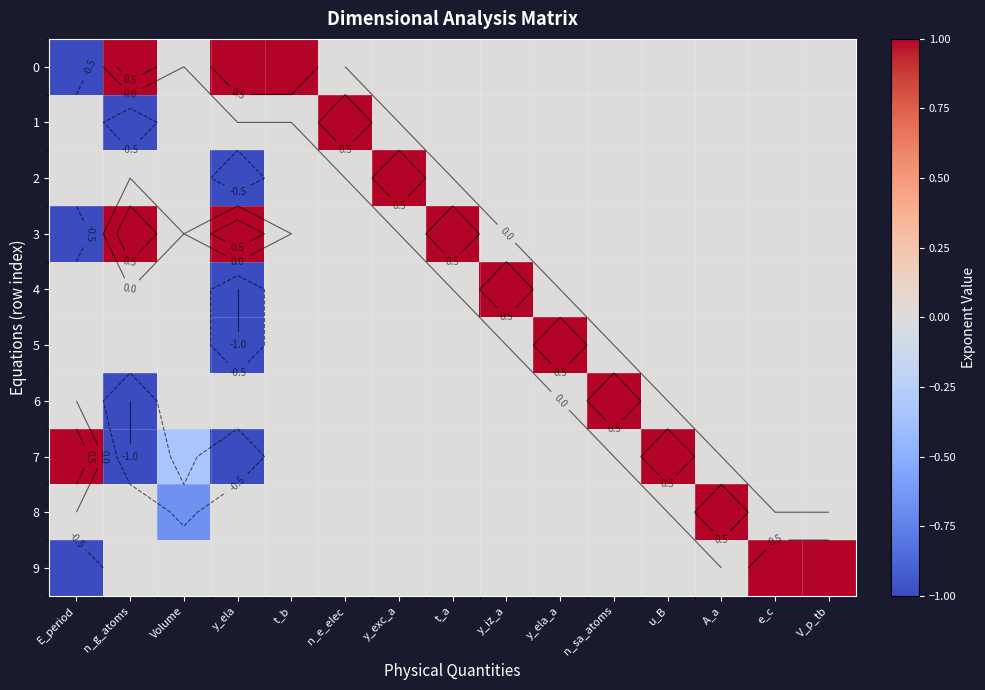

Read the 7 value at n_g_atoms.

-1.0